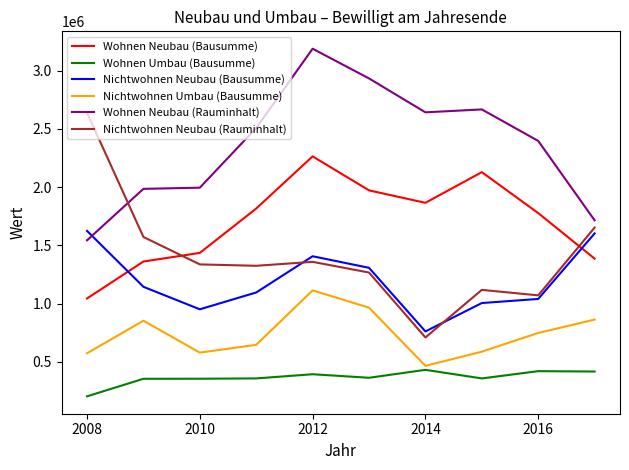

What is the lowest value of the Wohnen Neubau (Bausumme) series?

1043485